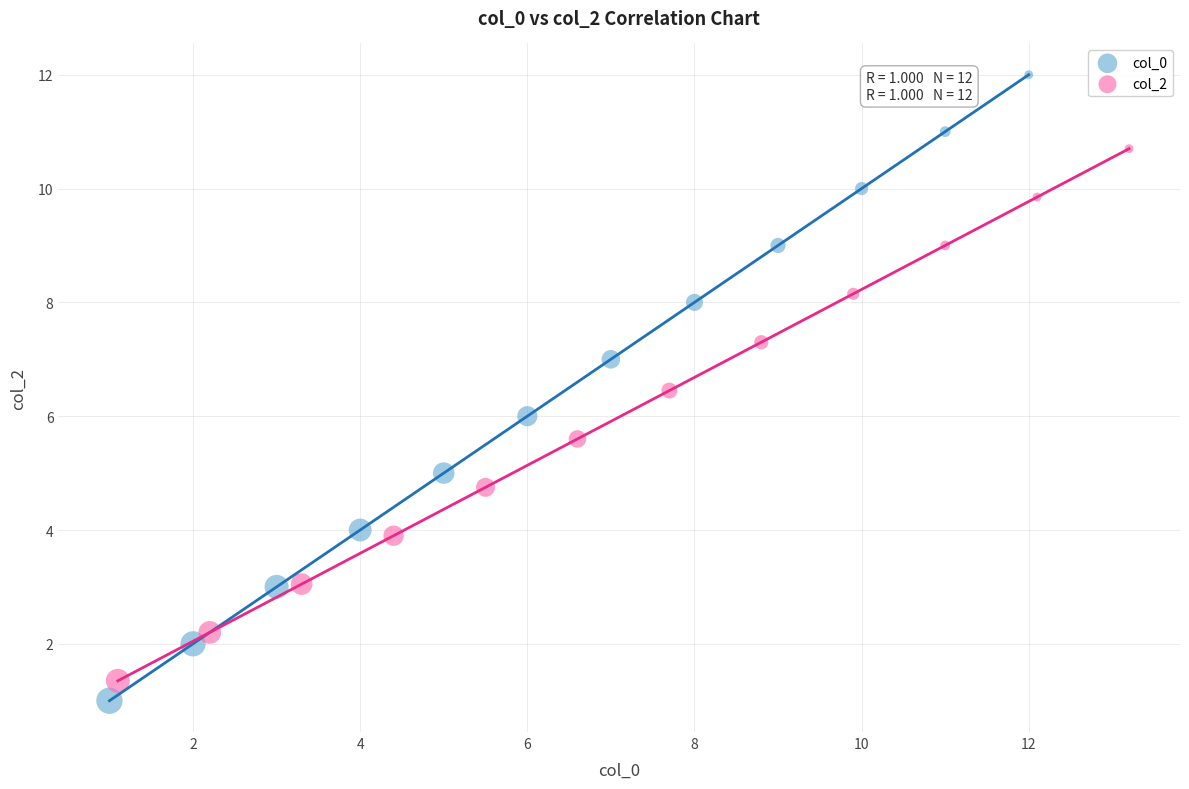

Which series contains the lowest Y value?

col_0